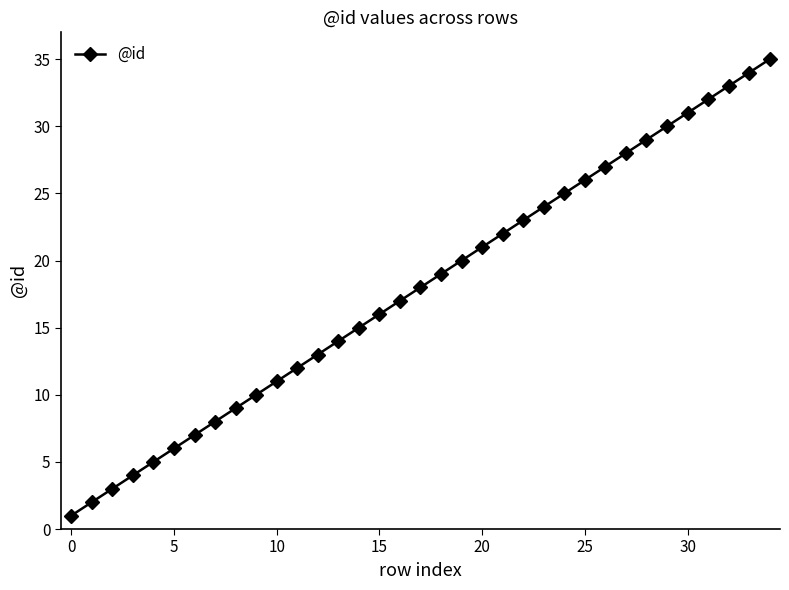

Reading left to right, what are all the values shown in this chart?

1	2	3	4	5	6	7	8	9	10	11	12	13	14	15	16	17	18	19	20	21	22	23	24	25	26	27	28	29	30	31	32	33	34	35